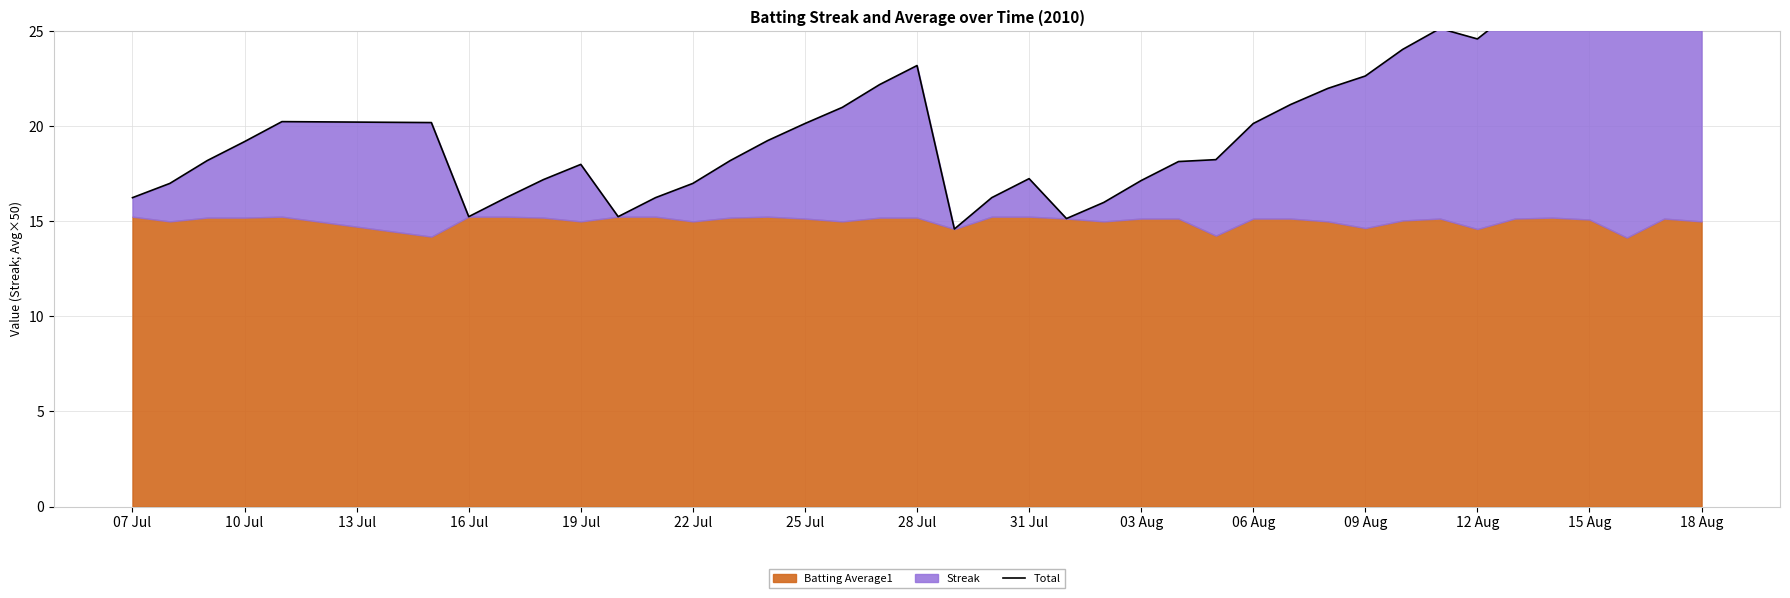

What is the ratio of the value at 06 Aug to the value at 18 Aug?

0.6